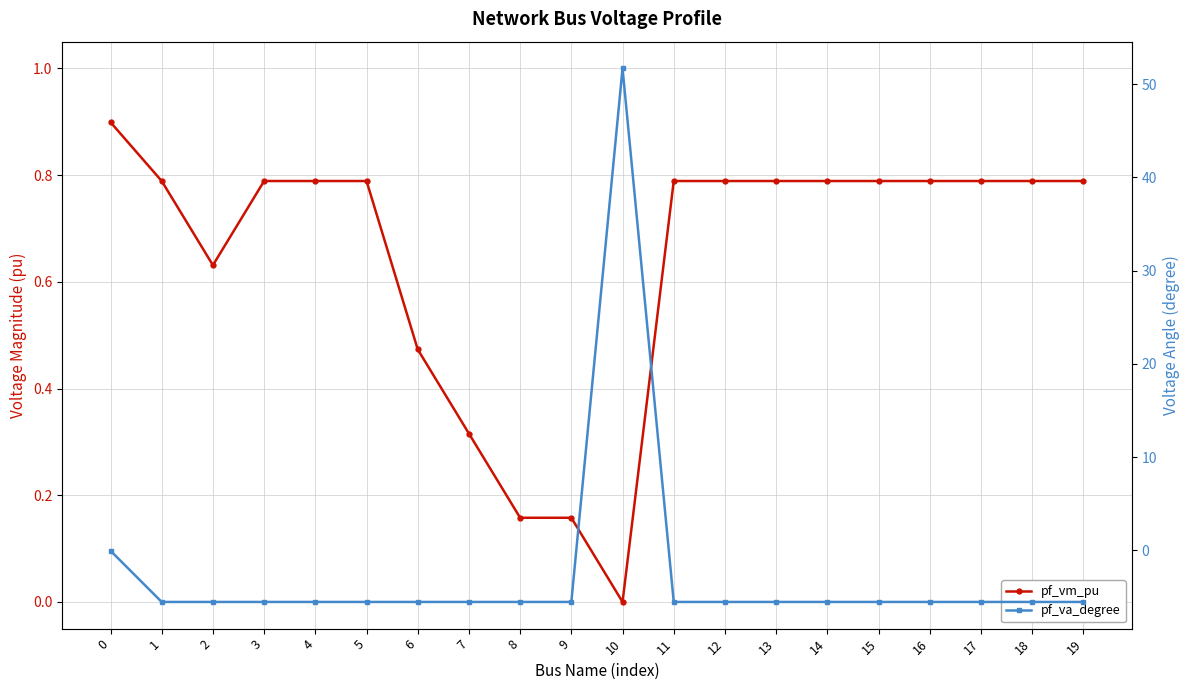

How many positive values does the pf_vm_pu series have?

19